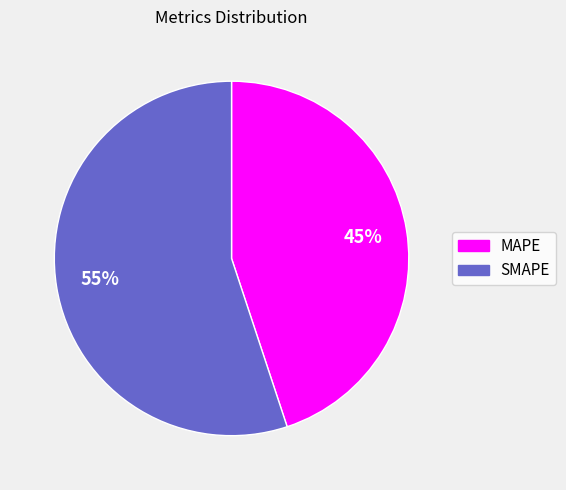

True or false: MAPE accounts for 57% of the total.

False